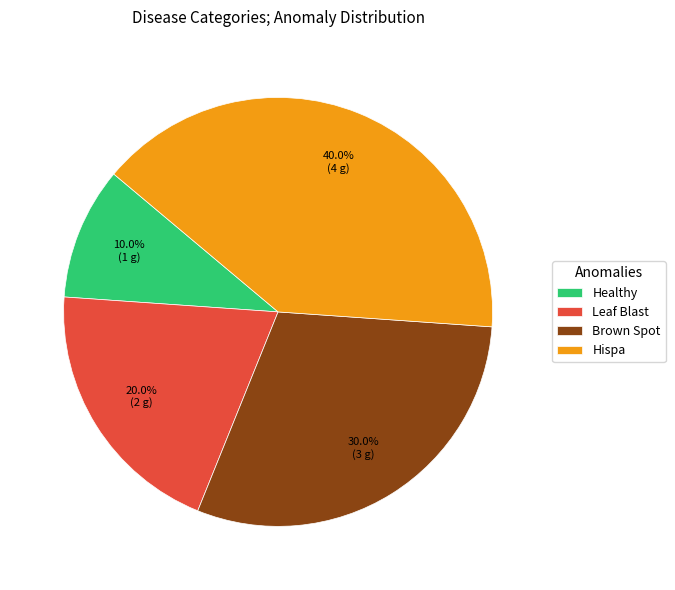

Does Hispa account for over 50% of the chart?

No